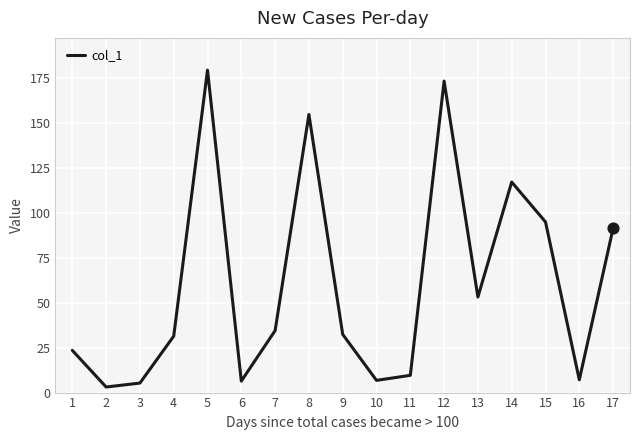

What is the change in value from 10 to 16?

+0.3